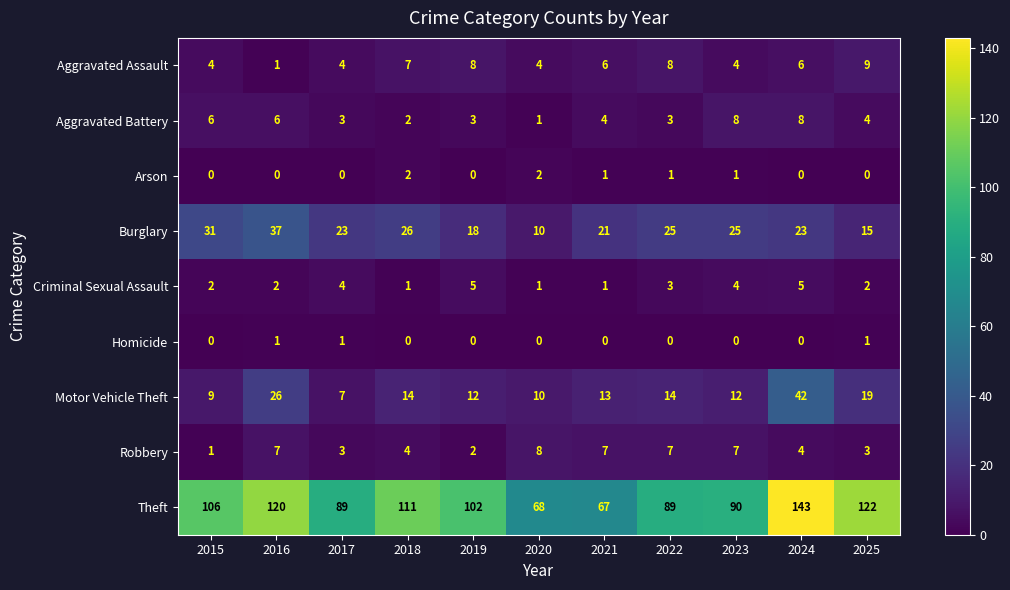

What is the total value across all series at 2019?

150